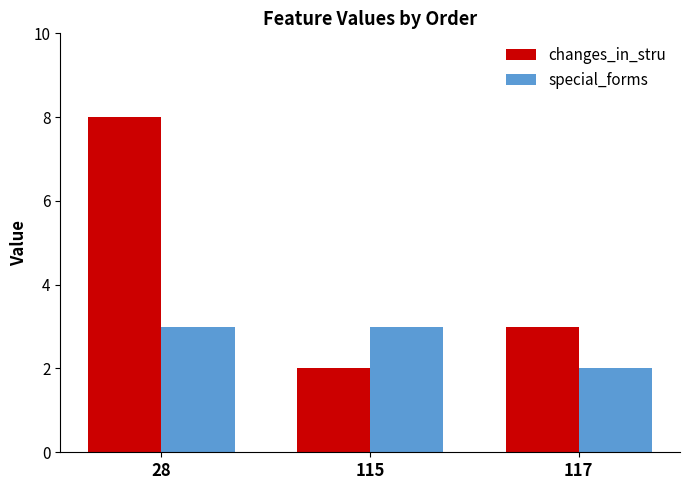

What are all the series names shown in the legend?

changes_in_stru, special_forms